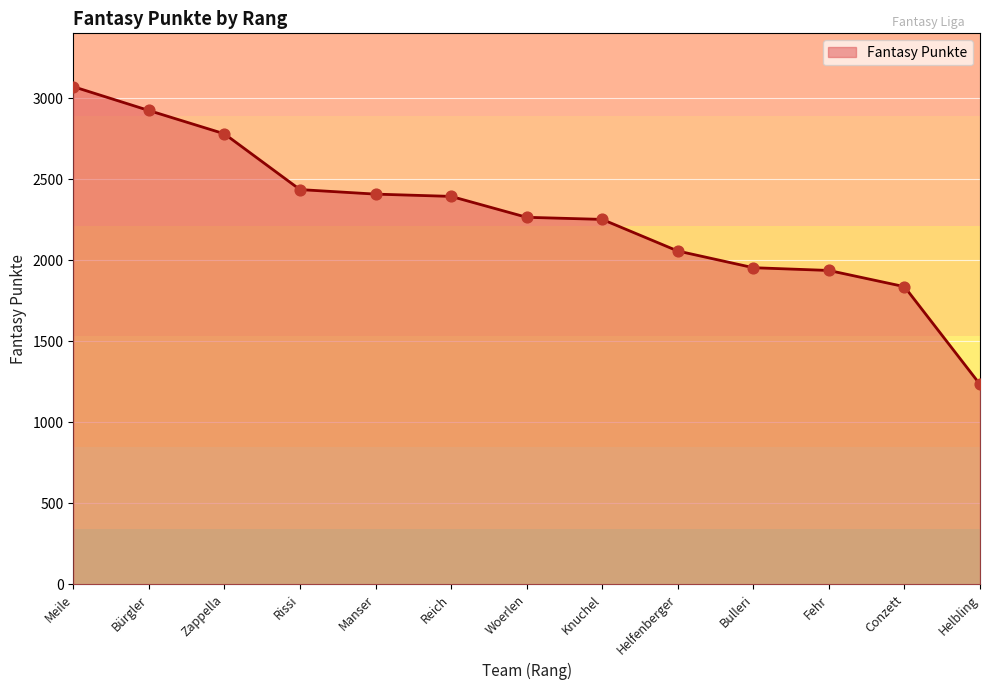

Between Zappella and Manser, which is larger?

Zappella